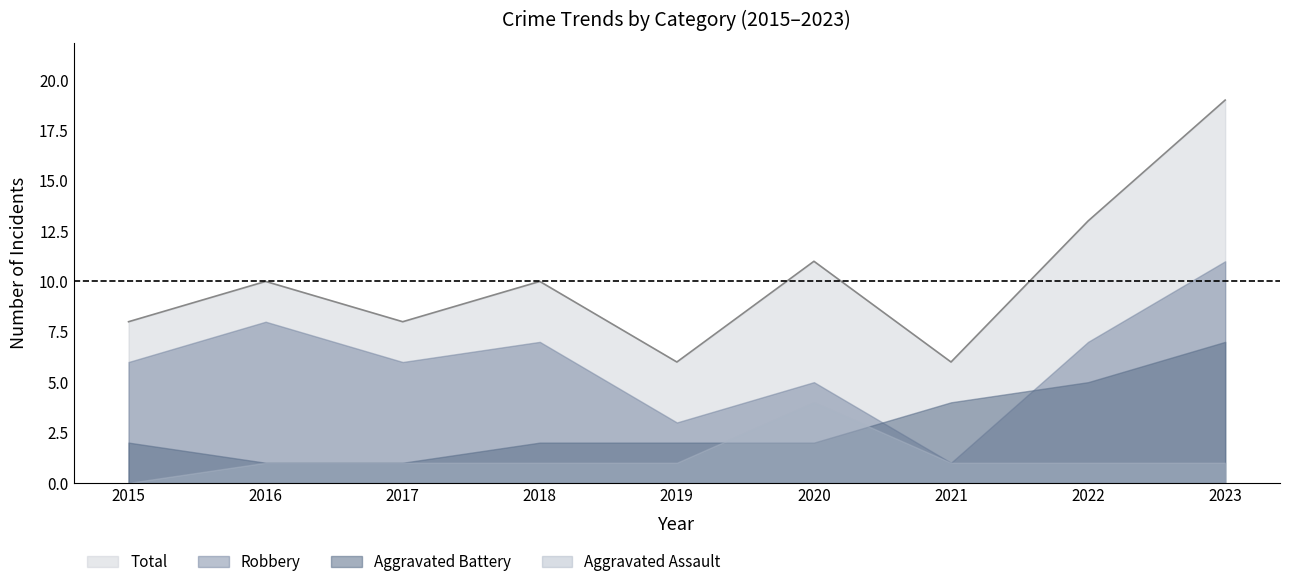

Rank the series by their average value, from highest to lowest.

Total, Robbery, Aggravated Battery, Aggravated Assault